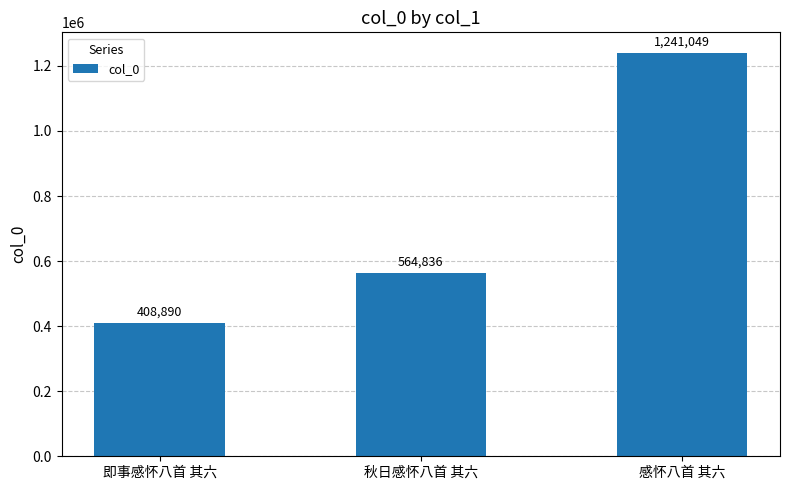

What is the minimum value shown in the chart?

408890